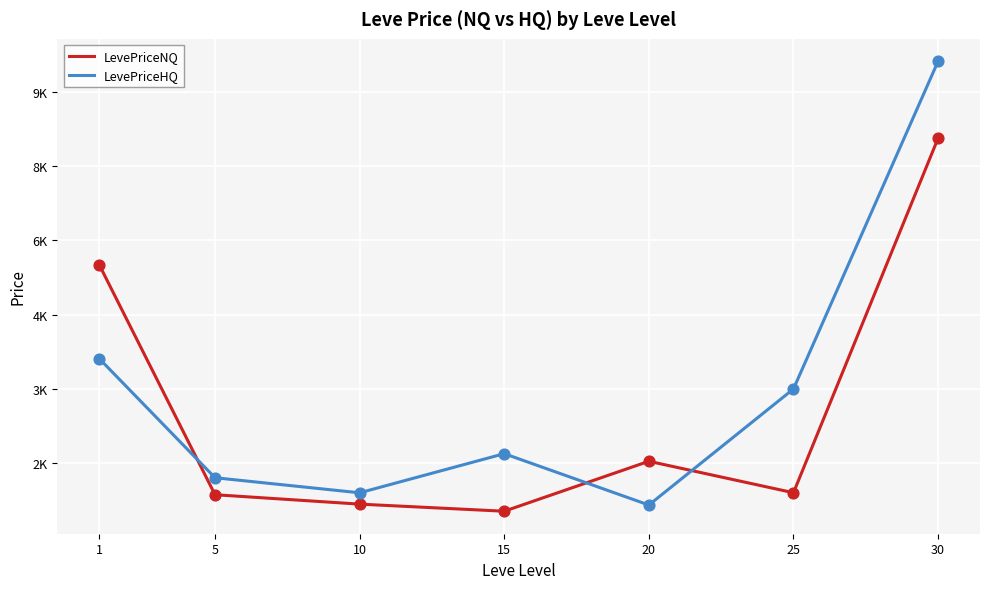

What are all the series names shown in the legend?

LevePriceNQ, LevePriceHQ